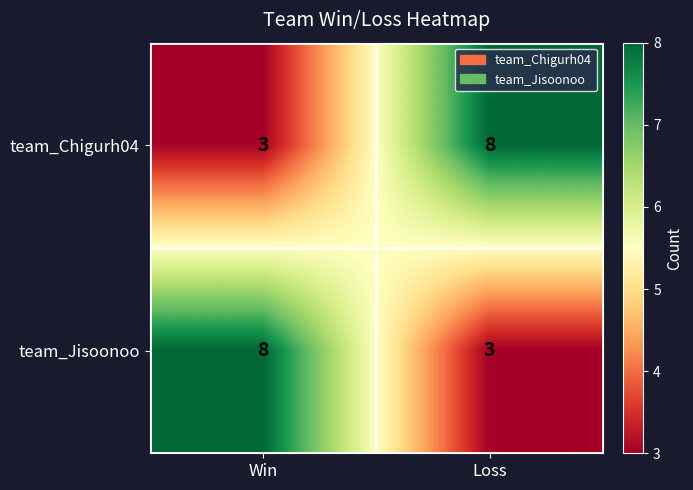

What is the smallest value displayed?

3